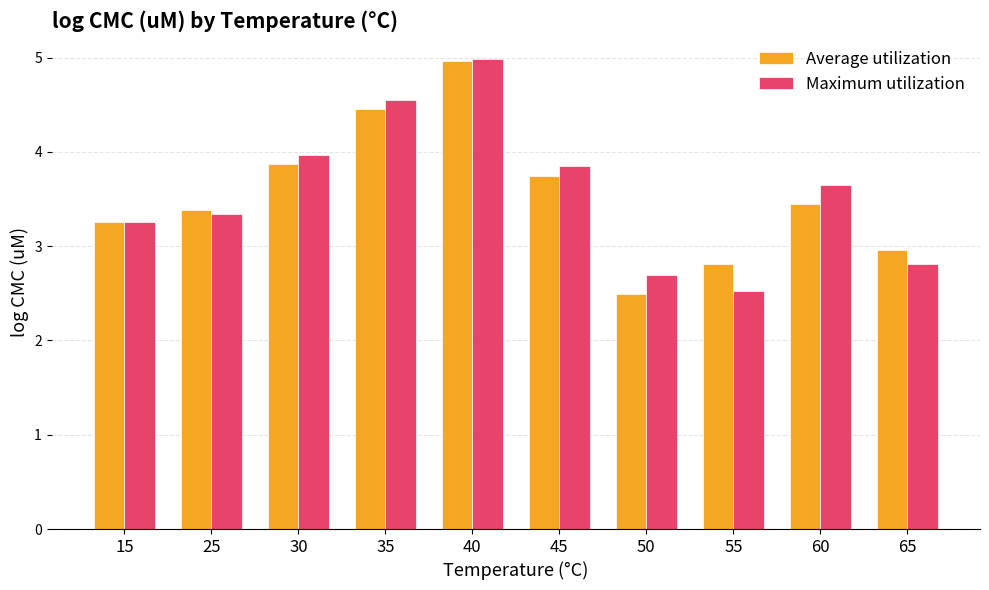

What is the value of the Maximum utilization bar at the 9th from the left?

3.7